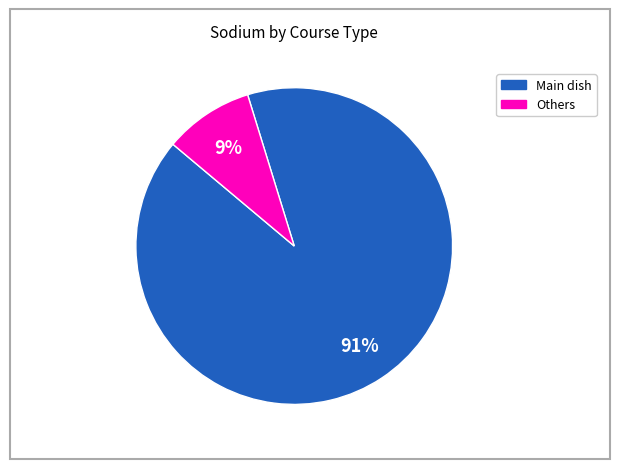

To the nearest percent, what is the difference between the largest and smallest slice percentages?

82%